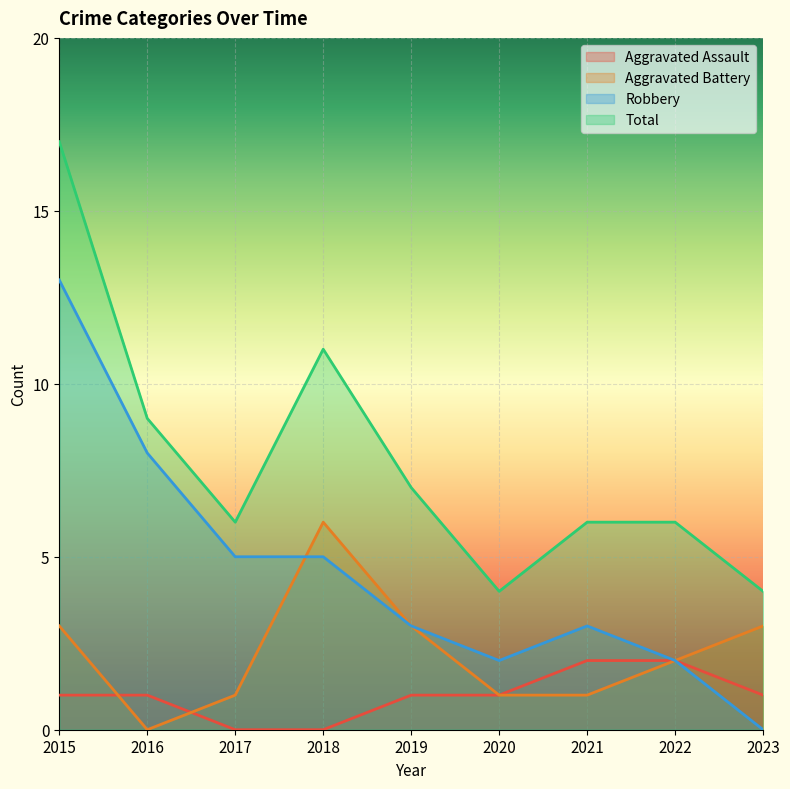

True or false: Robbery and Aggravated Assault intersect in this chart.

False